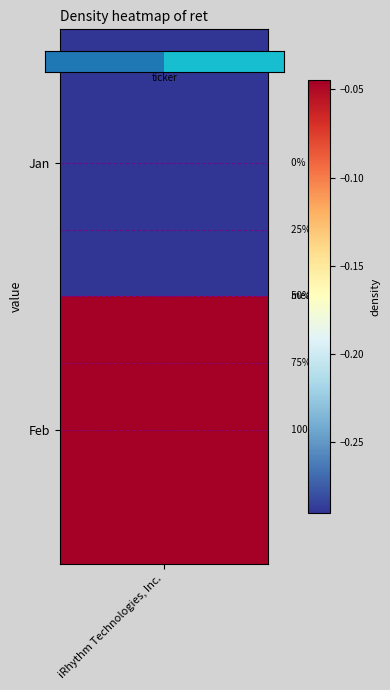

The value at iRhythm Technologies, Inc. is -1. True or false?

False